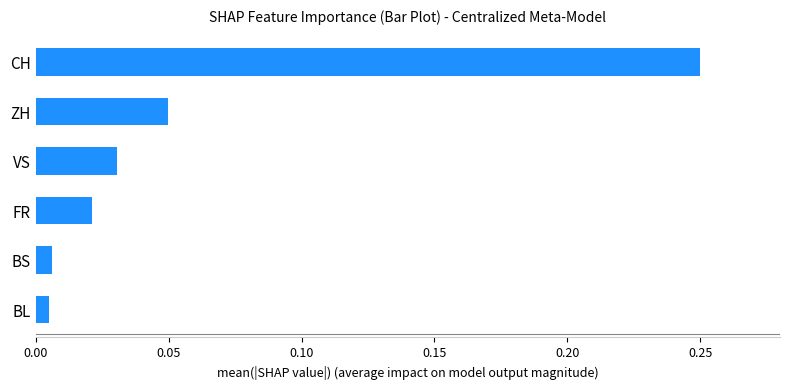

Between VS and ZH, which is larger?

ZH